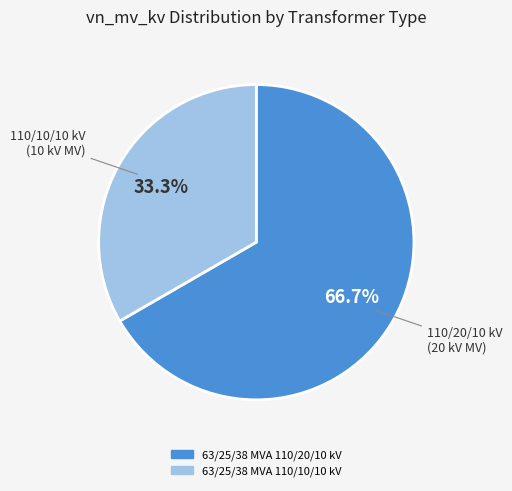

True or false: 63/25/38 MVA 110/10/10 kV accounts for 20% of the total.

False